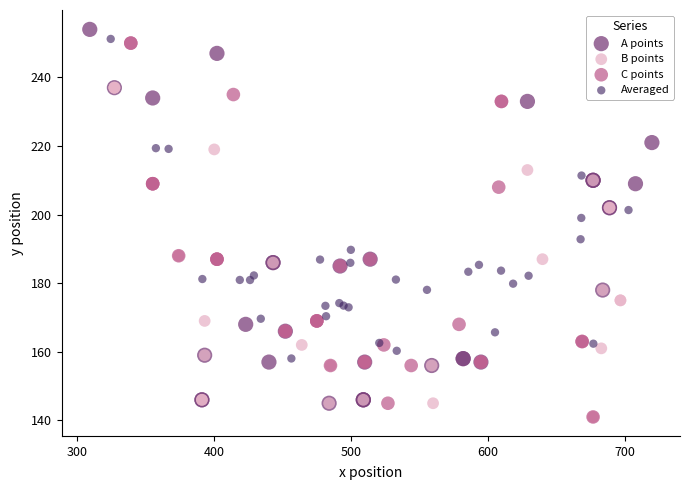

Which series contains the highest Y value?

A points